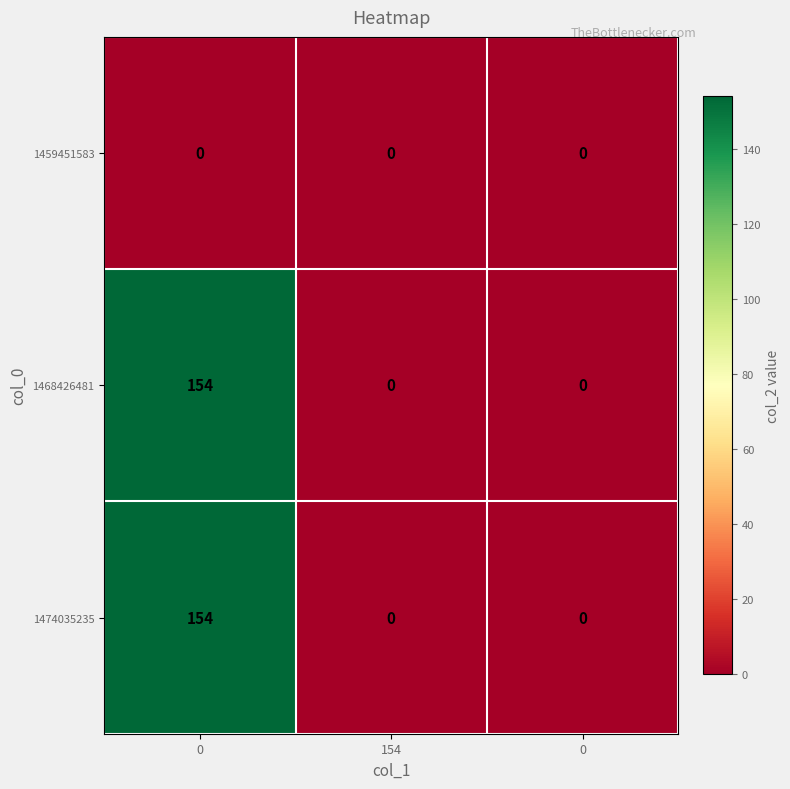

How many distinct data groups are displayed?

3